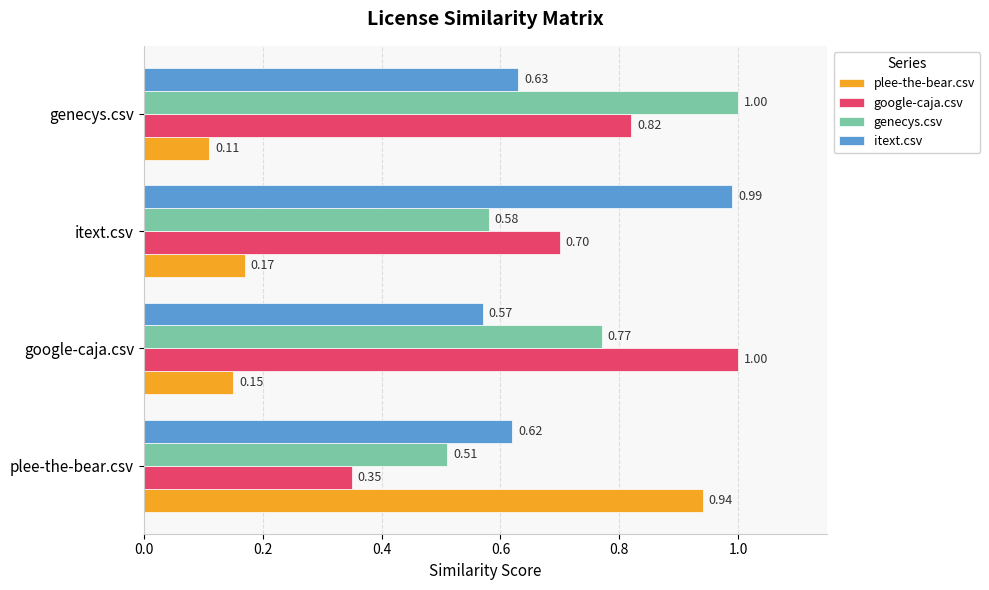

Which series has the largest total across all categories?

google-caja.csv